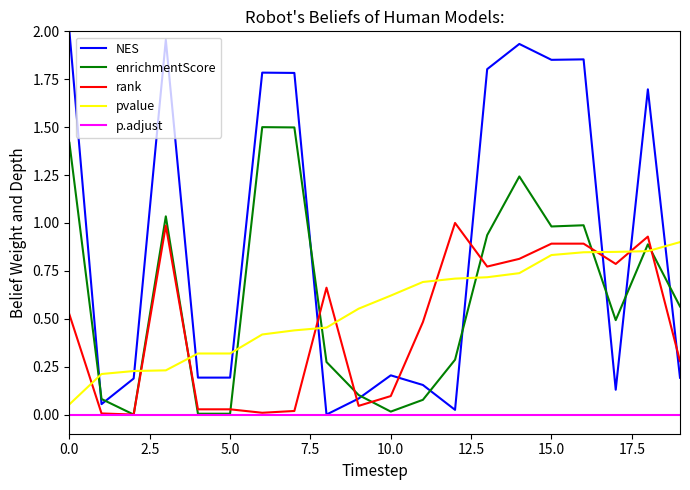

Which series has the largest range (max minus min)?

NES